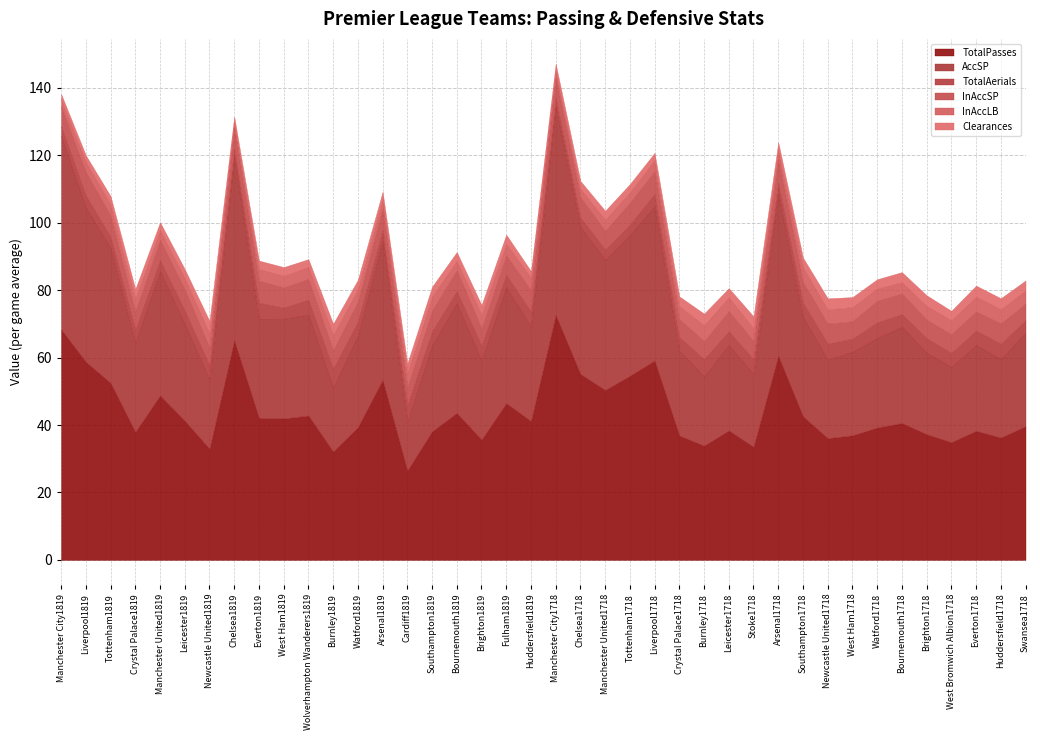

True or false: TotalAerials and TotalPasses intersect in this chart.

False